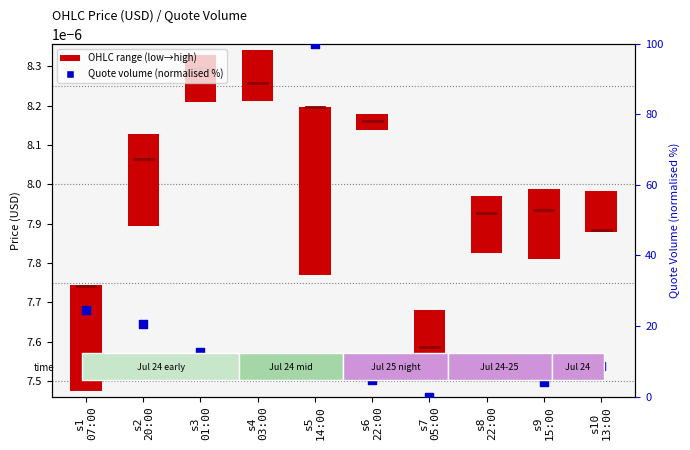

Is the value of Quote volume (normalised %) at s1
07:00 greater than the value of OHLC range (low→high) at s3
01:00?

Yes